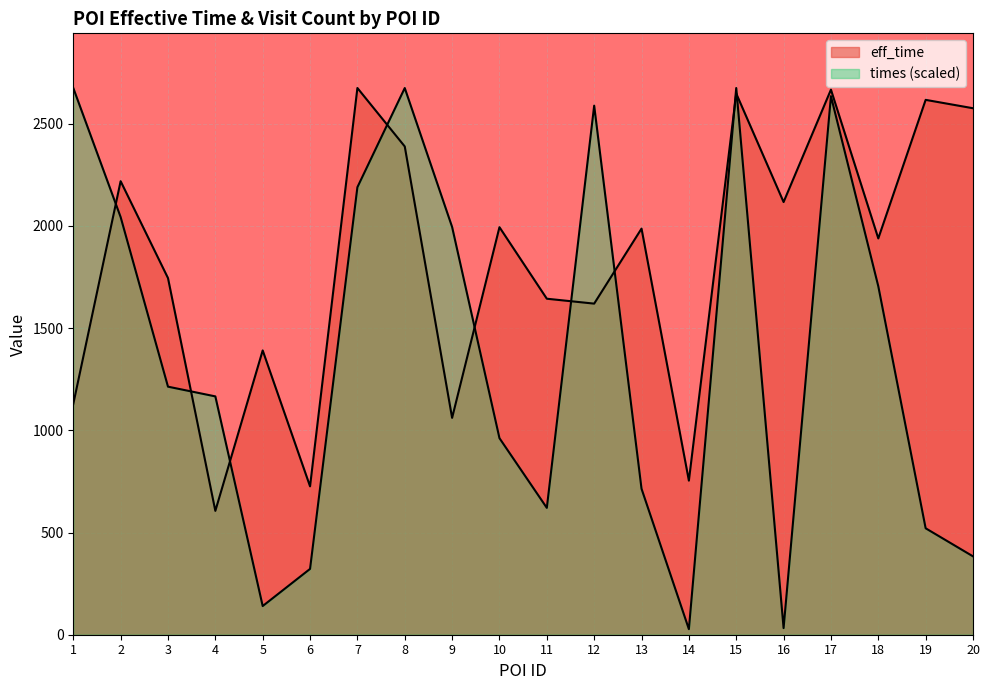

How many lines are shown in the chart?

2